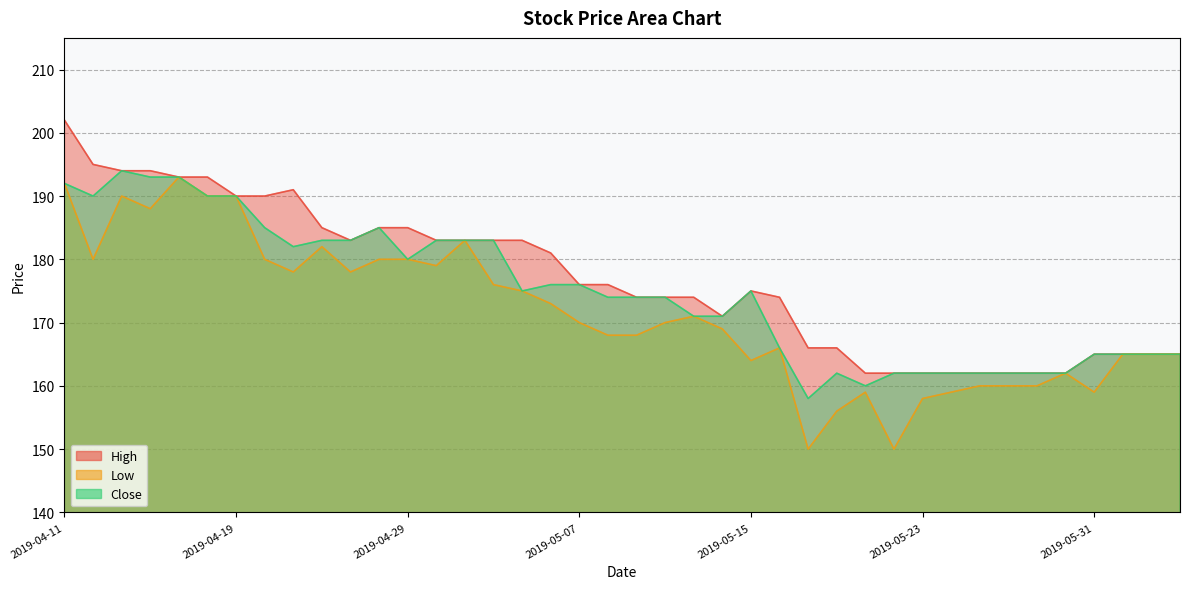

True or false: Close and Low intersect in this chart.

False